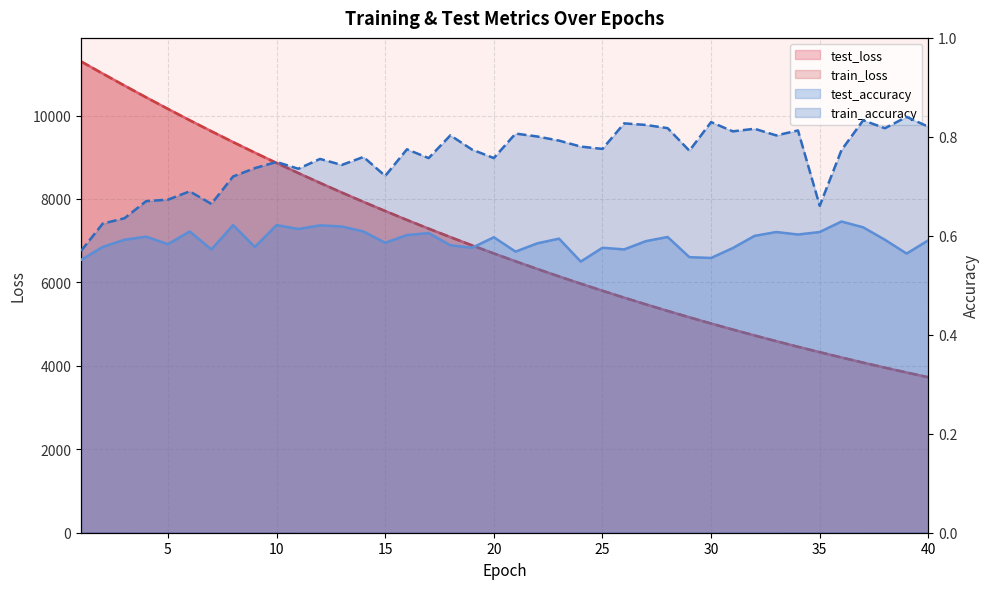

Reading right to left, list all the values displayed in this chart.

test_loss: 3726.8	3840.2	3957.0	4077.0	4200.6	4327.9	4457.3	4591.3	4728.7	4869.8	5014.8	5163.9	5316.5	5473.4	5634.7	5800.3	5970.0	6144.0	6322.9	6506.5	6694.8	6887.9	7085.6	7289.2	7497.5	7712.1	7930.7	8155.1	8385.2	8621.4	8863.0	9110.3	9363.2	9623.2	9887.5	10159.1	10434.7	10717.7	11004.1	11296.3
train_loss: 3725.7	3839.3	3956.1	4076.1	4199.6	4327.0	4456.4	4590.2	4727.6	4868.7	5013.7	5162.8	5315.4	5472.3	5633.4	5799.1	5968.7	6142.9	6321.6	6505.0	6693.5	6886.5	7084.5	7288.0	7496.3	7710.7	7929.3	8153.9	8384.0	8620.0	8861.6	9109.0	9362.2	9621.7	9886.5	10157.7	10433.8	10716.2	11003.4	11296.1
test_accuracy: 0.6	0.6	0.6	0.6	0.6	0.6	0.6	0.6	0.6	0.6	0.6	0.6	0.6	0.6	0.6	0.6	0.5	0.6	0.6	0.6	0.6	0.6	0.6	0.6	0.6	0.6	0.6	0.6	0.6	0.6	0.6	0.6	0.6	0.6	0.6	0.6	0.6	0.6	0.6	0.6
train_accuracy: 0.8	0.8	0.8	0.8	0.8	0.7	0.8	0.8	0.8	0.8	0.8	0.8	0.8	0.8	0.8	0.8	0.8	0.8	0.8	0.8	0.8	0.8	0.8	0.8	0.8	0.7	0.8	0.7	0.8	0.7	0.7	0.7	0.7	0.7	0.7	0.7	0.7	0.6	0.6	0.6